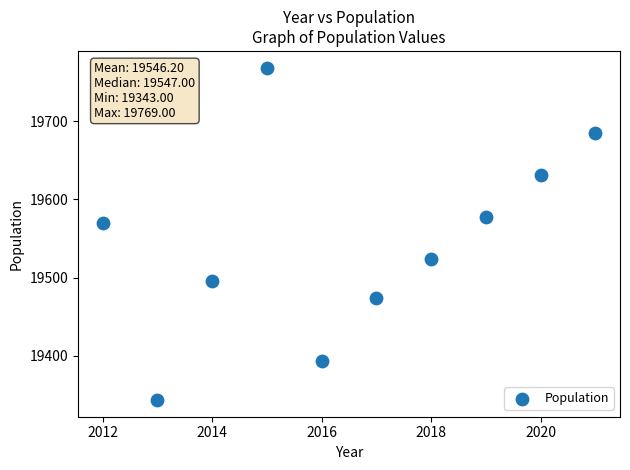

What Y value in the scatter plot is closest to 19556?

19570